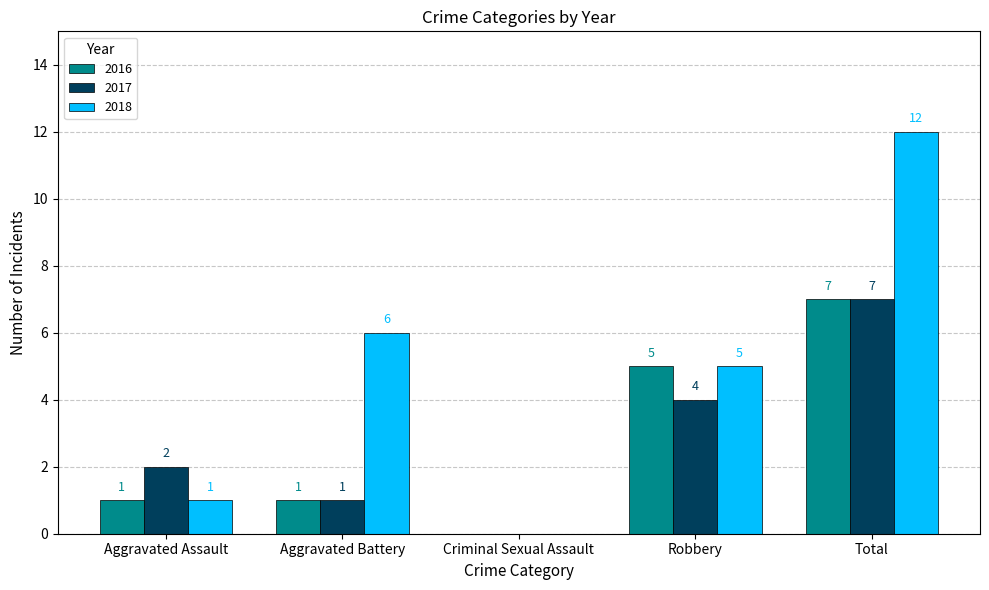

What is the sum of all 2016 values?

14